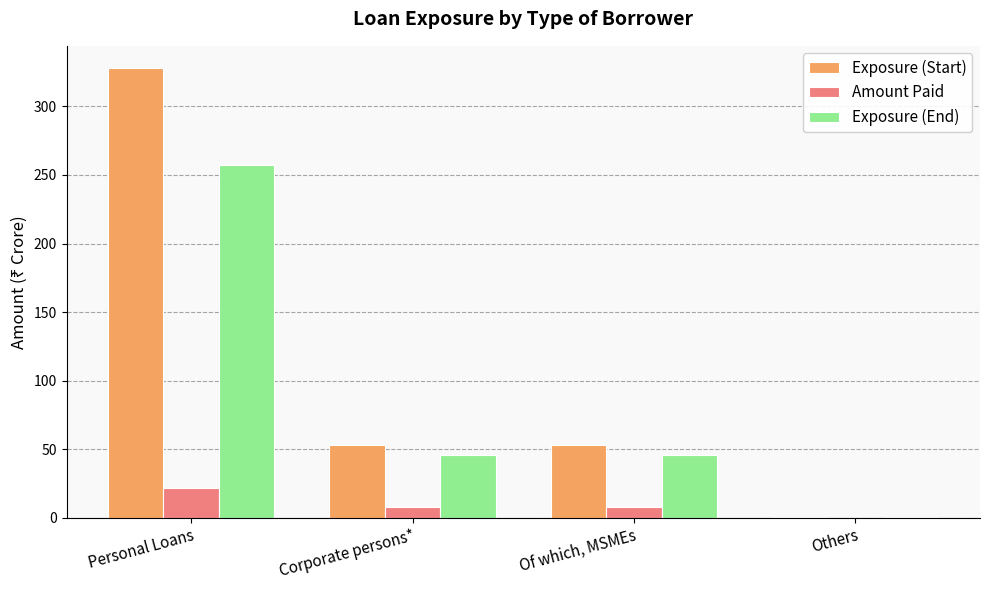

Between Corporate persons* and Others, which series saw the biggest shift?

Exposure (Start)